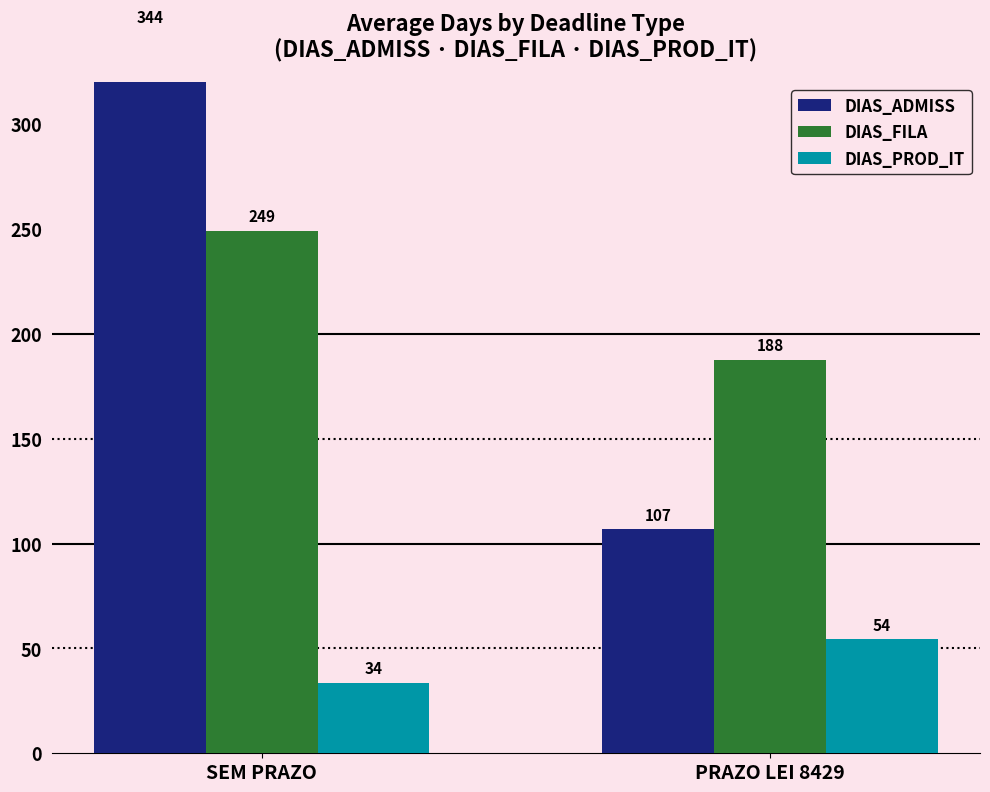

Reading left to right, what are all the values shown in this chart?

DIAS_ADMISS: SEM PRAZO=344.1	PRAZO LEI 8429=106.8
DIAS_FILA: SEM PRAZO=249.0	PRAZO LEI 8429=187.5
DIAS_PROD_IT: SEM PRAZO=33.5	PRAZO LEI 8429=54.4